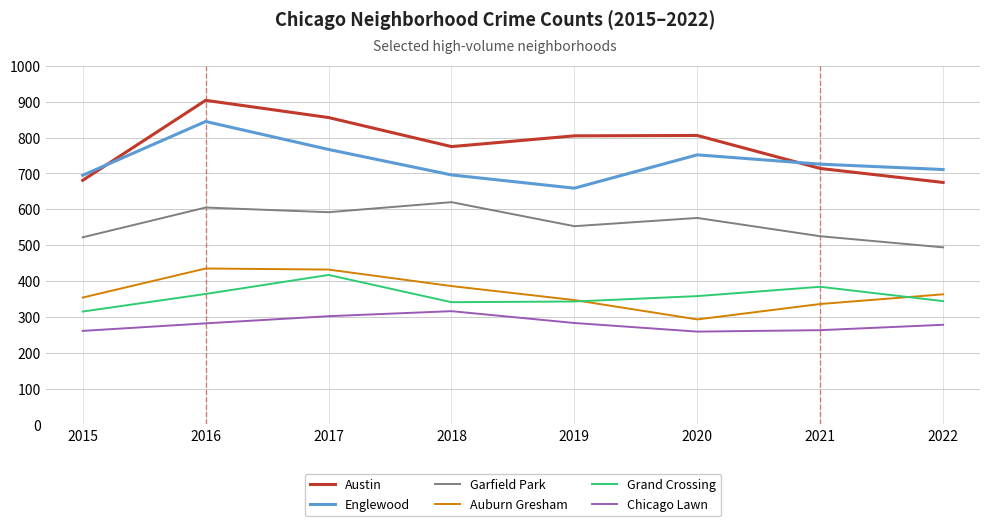

True or false: Austin and Chicago Lawn cross at least once.

False